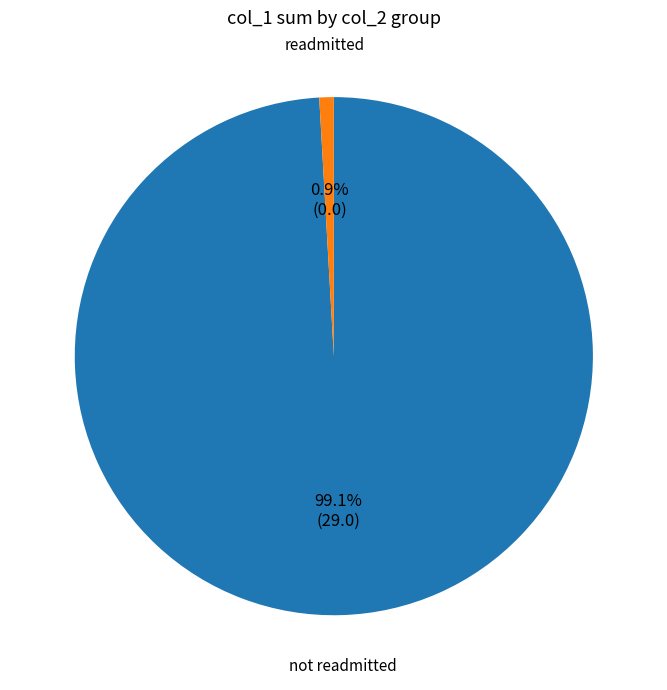

What percentage is NOT represented by not readmitted?

0.9%